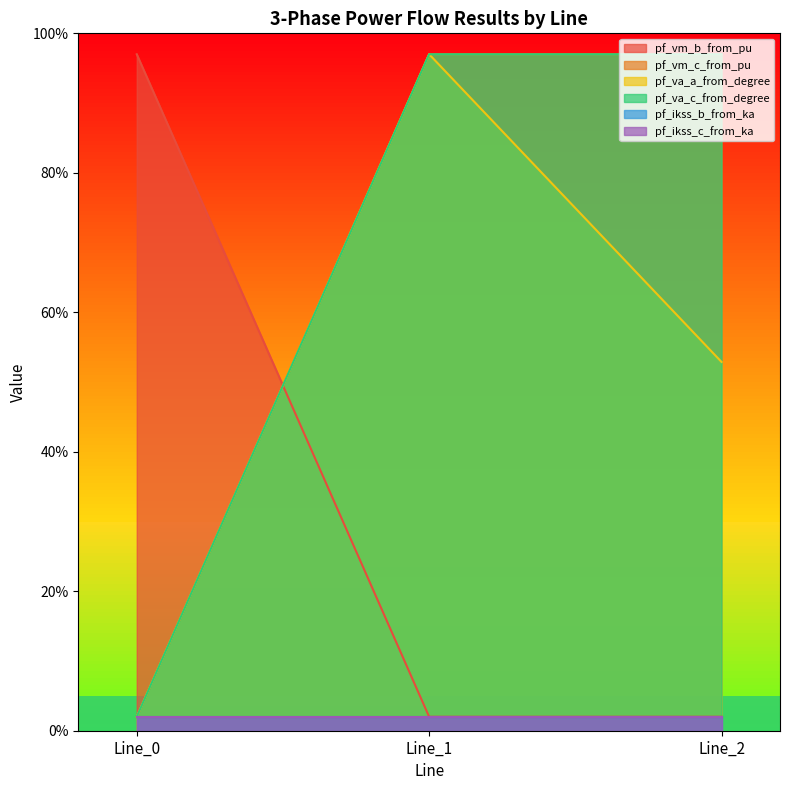

What is the total value across all series at Line_0?

1.0